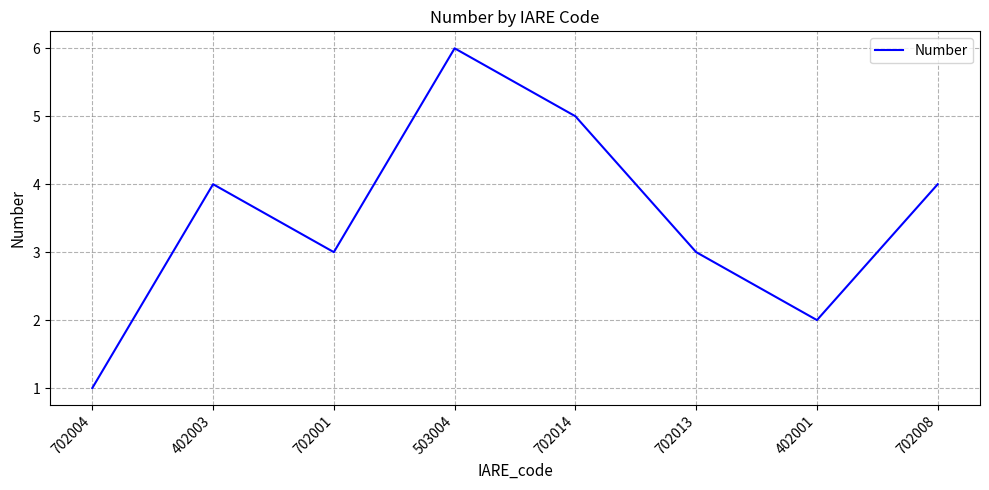

How many values are below 4?

4